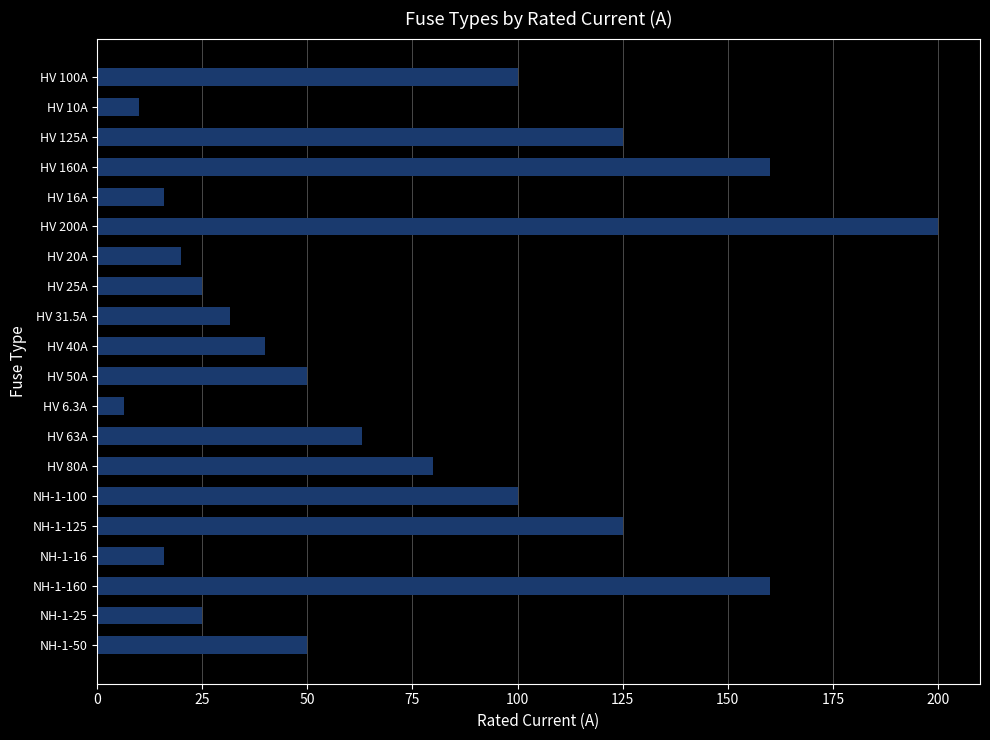

Are the bars horizontal?

Yes